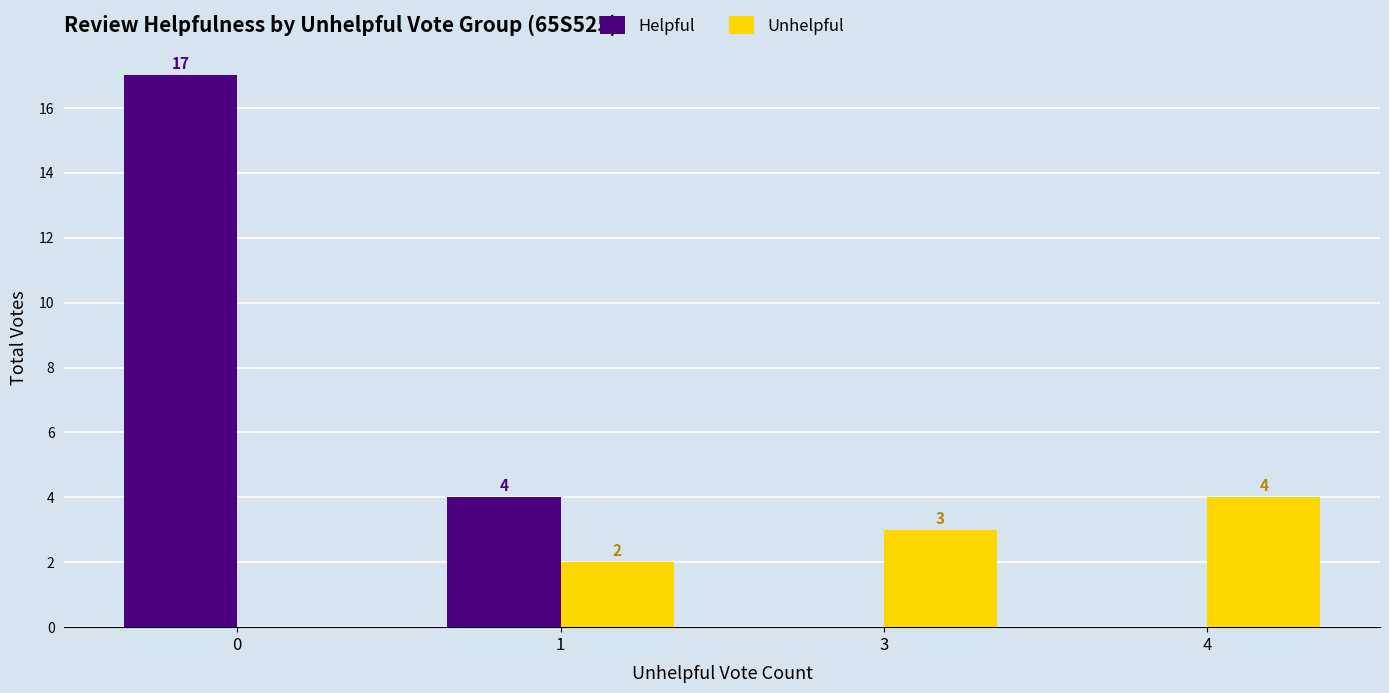

What is the total value across all series at 1?

6